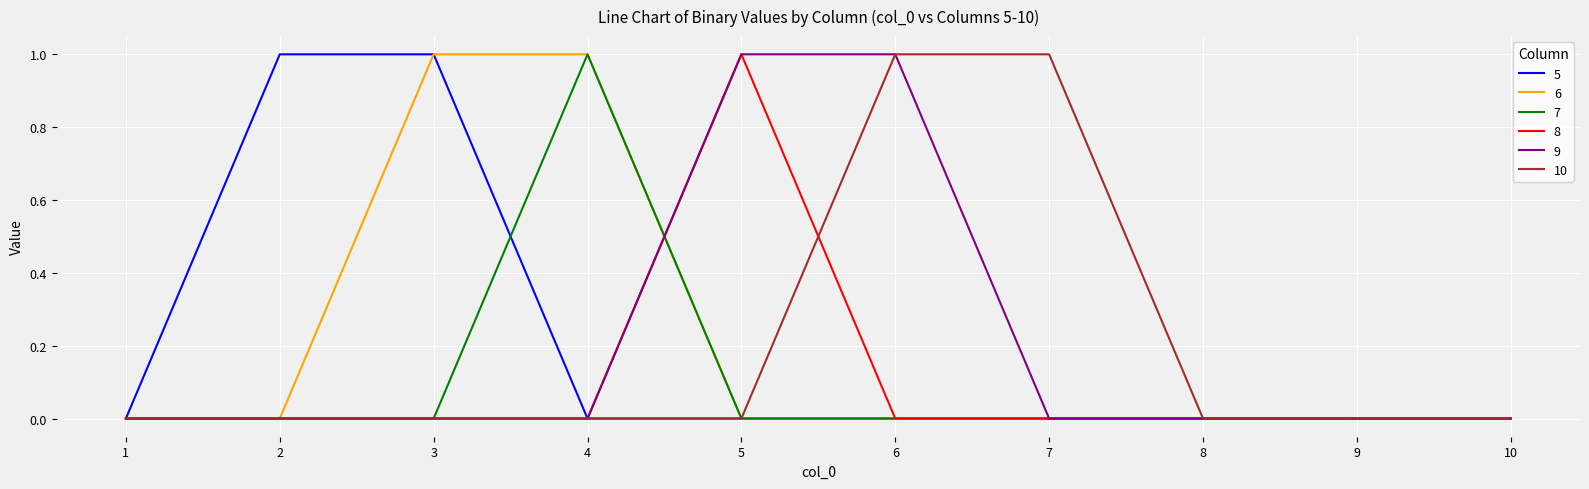

The 7 series shows 1 at 3. True or false?

False